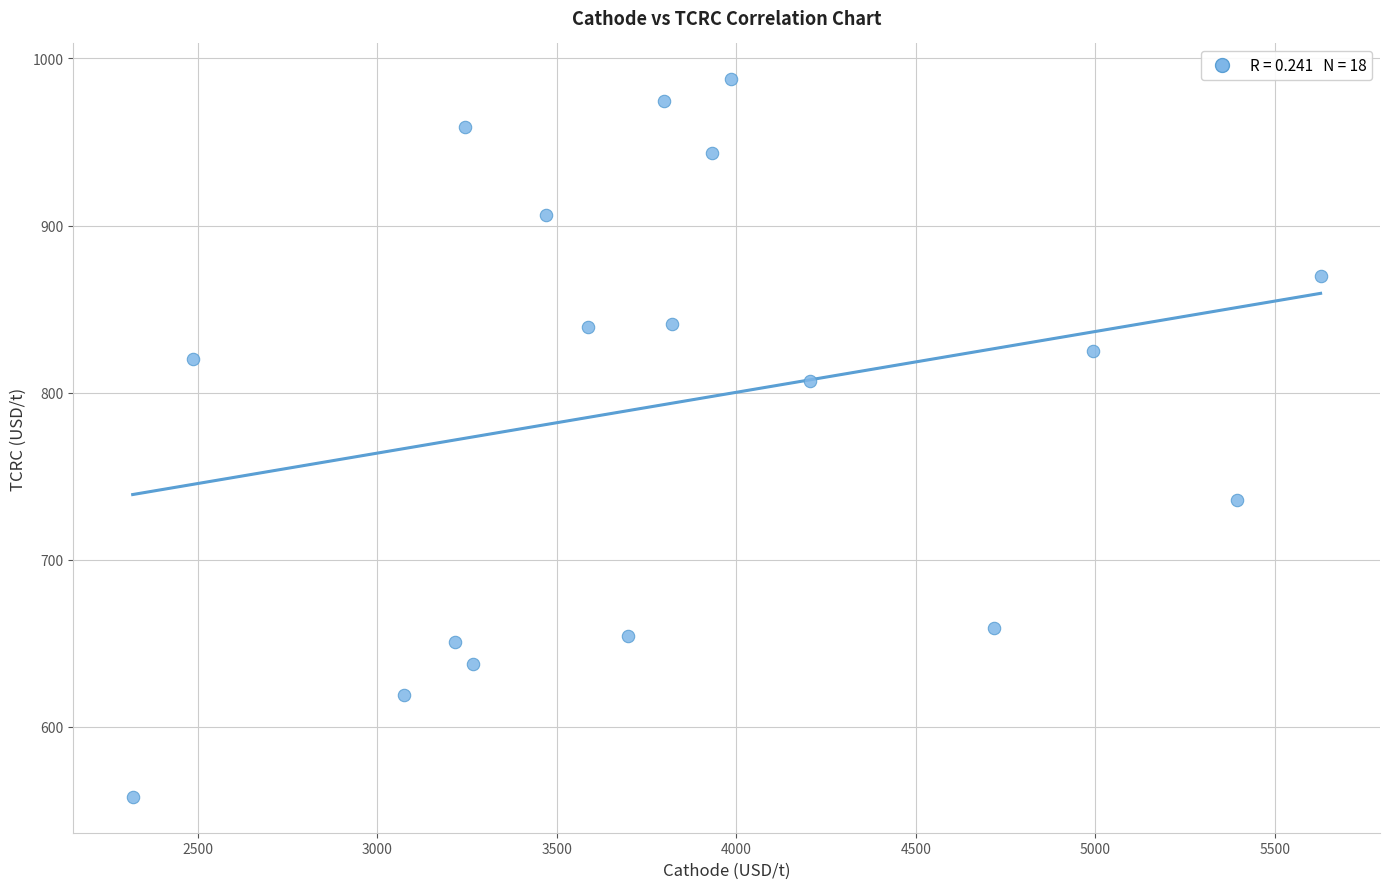

What is the range of X values (max minus min)?

3309.9